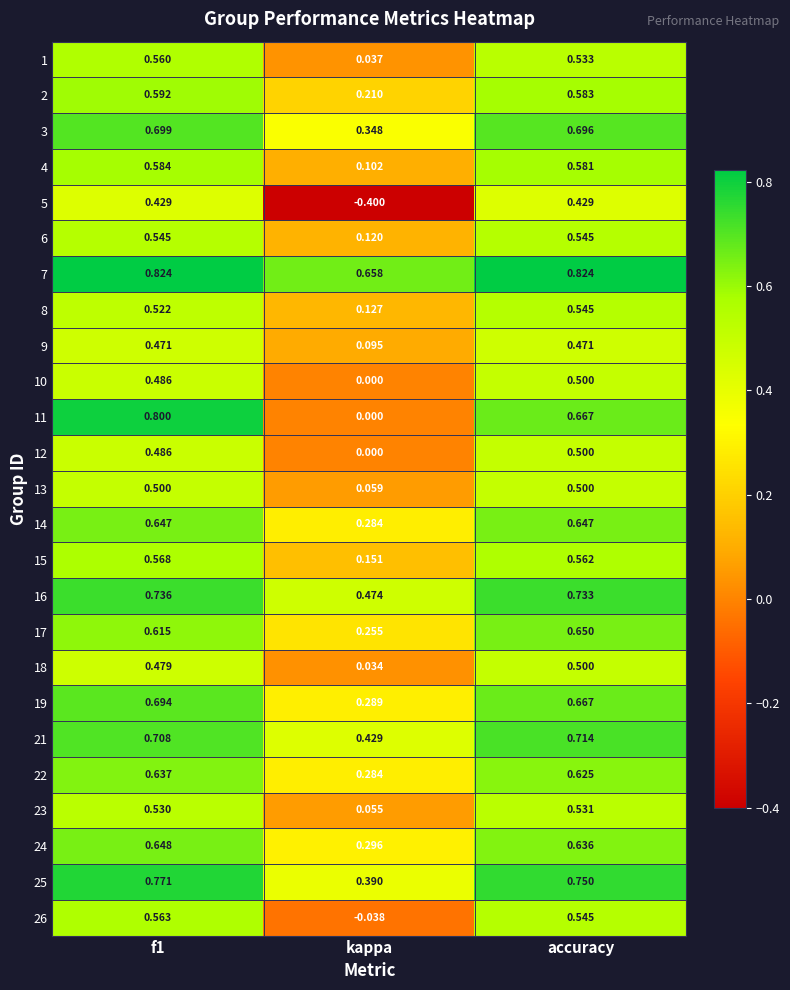

What is the greatest value displayed?

0.8